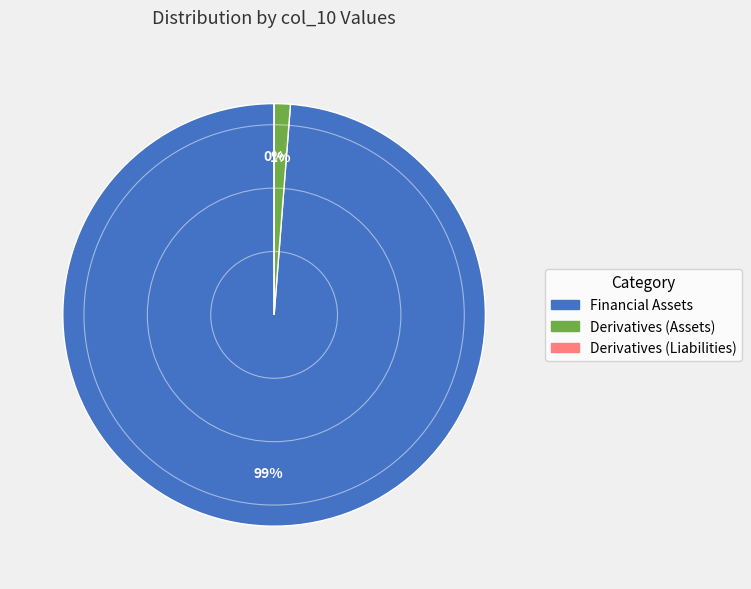

Does FINANCIAL ASSETS AT FAIR VALUE THROUGH THE INCOME STATEMENT represent more than half of the total?

Yes